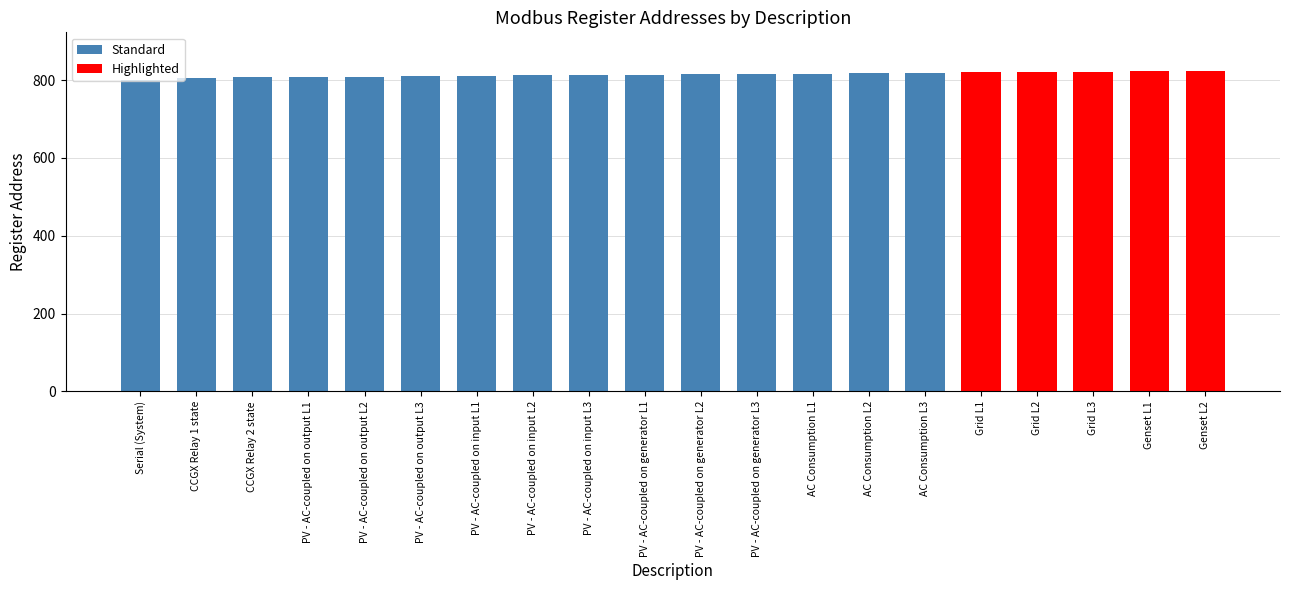

How many bars are there in total?

20